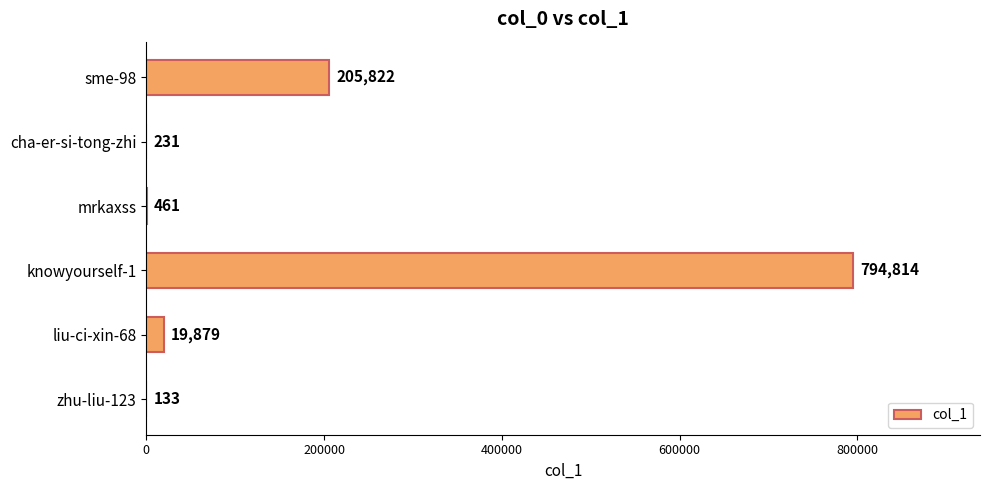

The value at liu-ci-xin-68 is 19879. True or false?

True